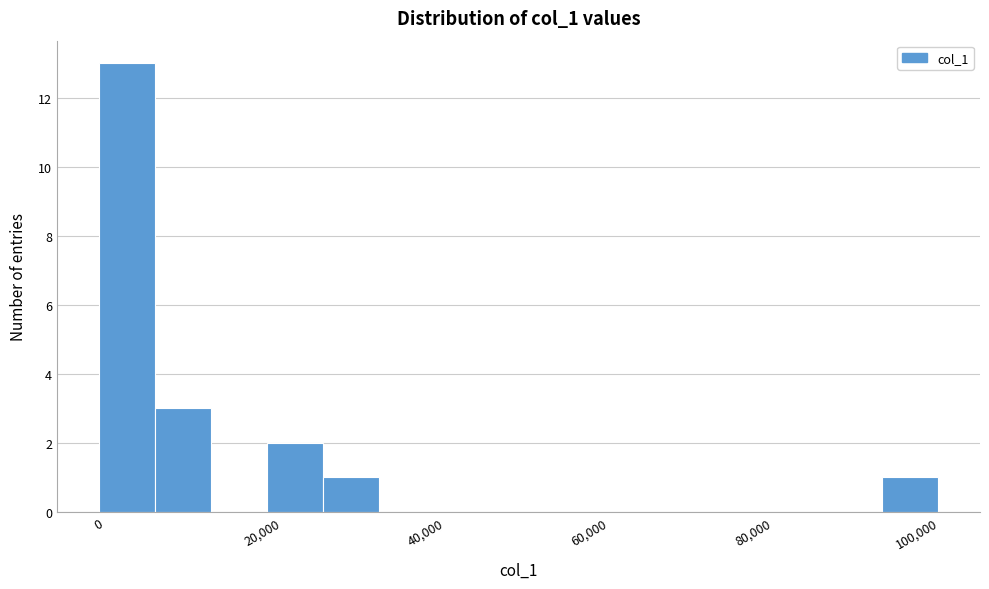

Read against the x-axis, roughly where is the centre of the tallest bar?

4000